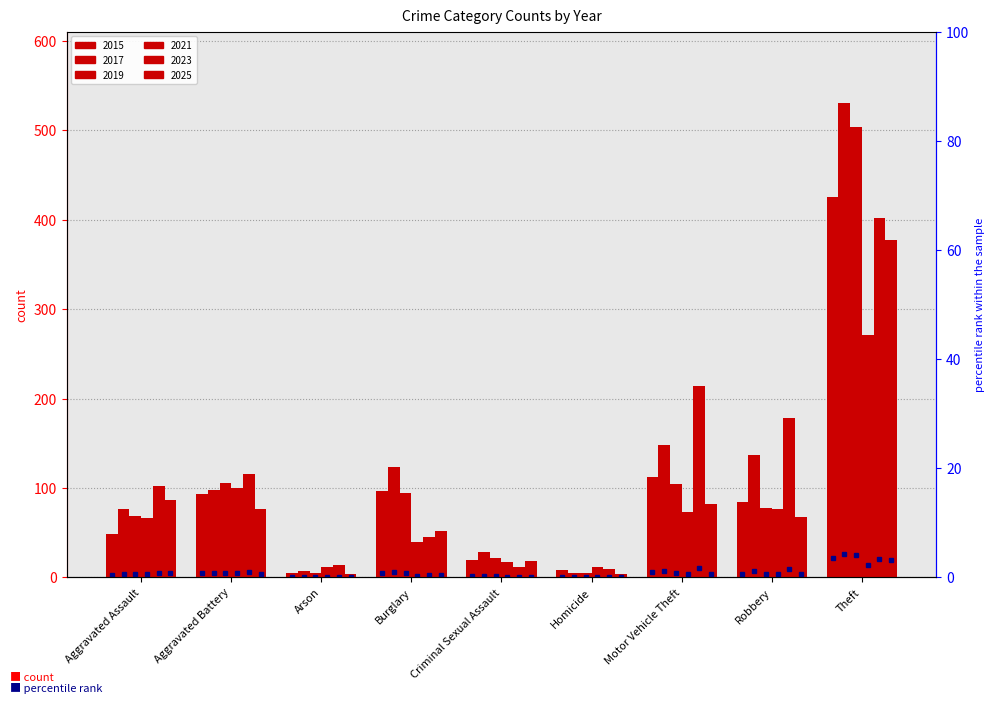

What is the difference between the highest and lowest values at Arson?

13.8